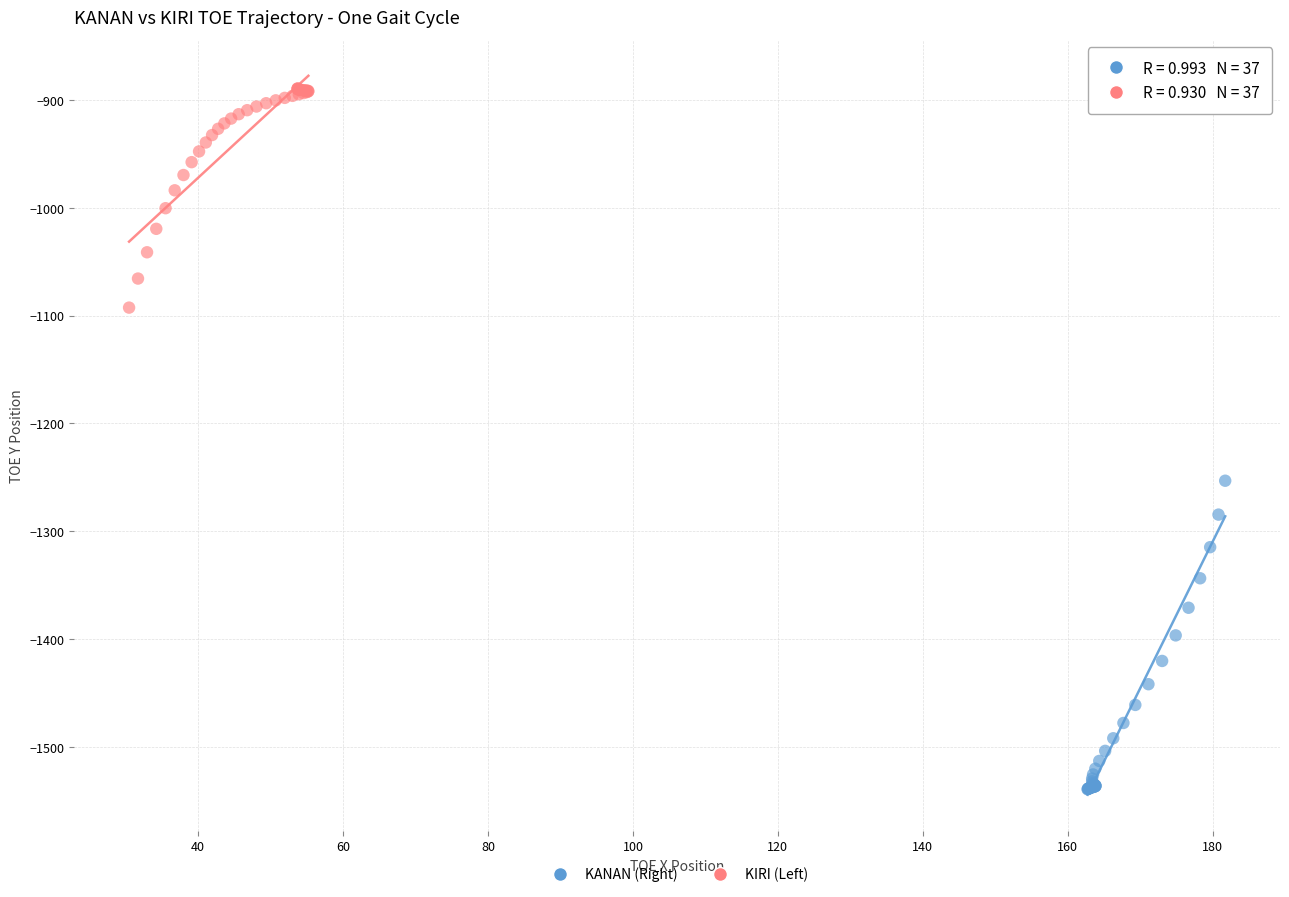

Which series has the widest spread of Y values?

KANAN (Right)